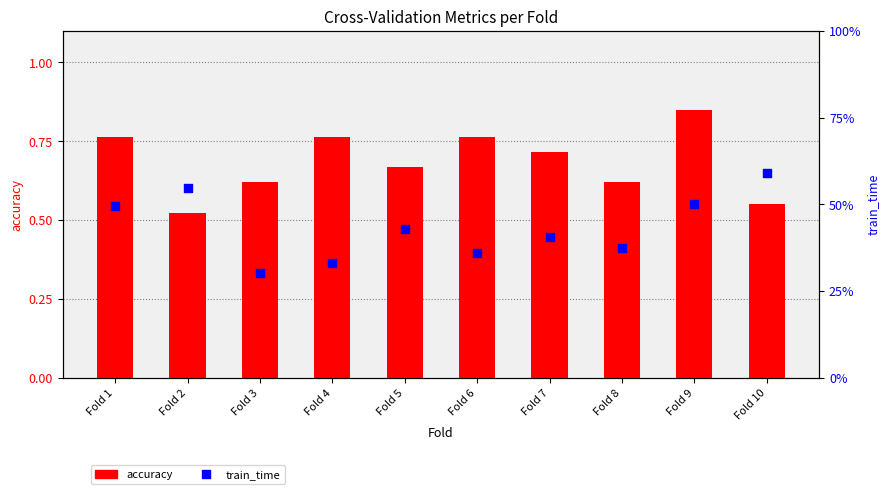

At which category is the sum across all series the highest?

Fold 9